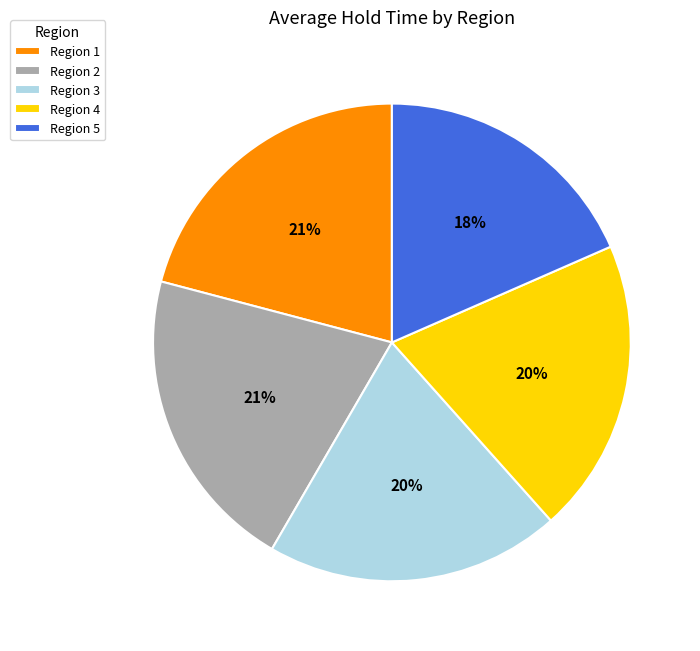

Between Region 2 and Region 5, which is larger?

Region 2